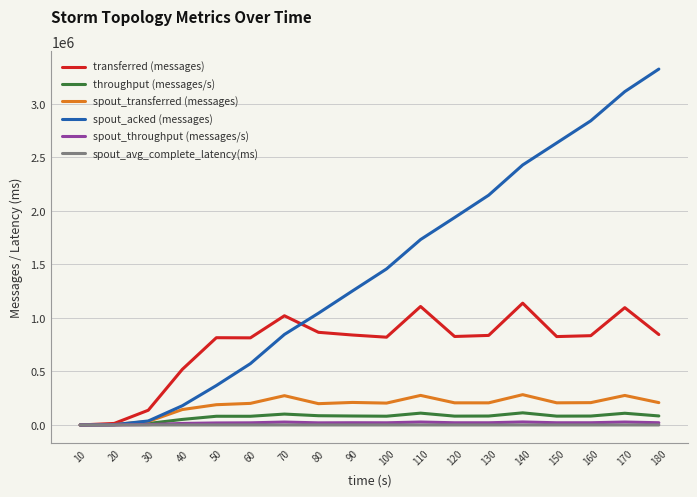

Which category has the highest value across all series?

180